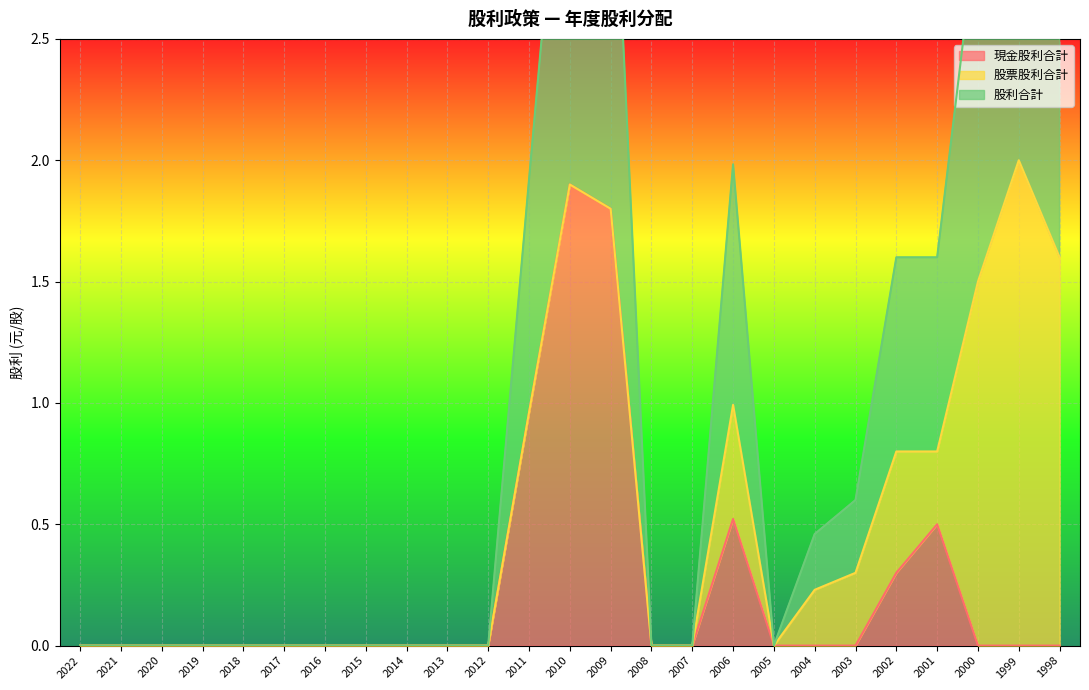

Between 2022 and 2021, which series saw the biggest shift?

現金股利合計